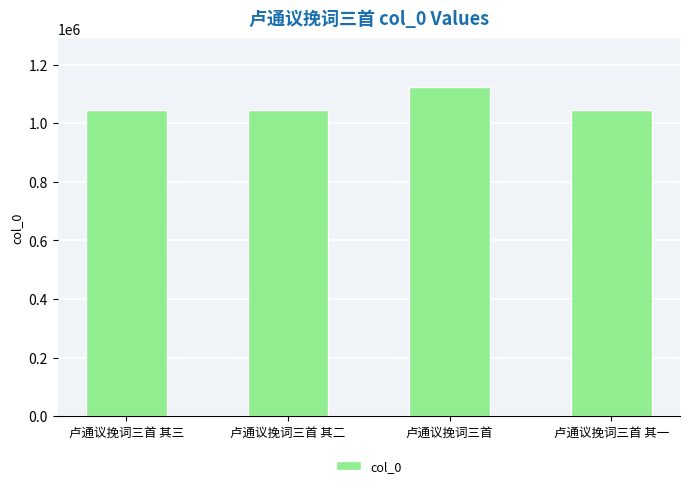

What is the change in value from 卢通议挽词三首 to 卢通议挽词三首 其一?

-77302